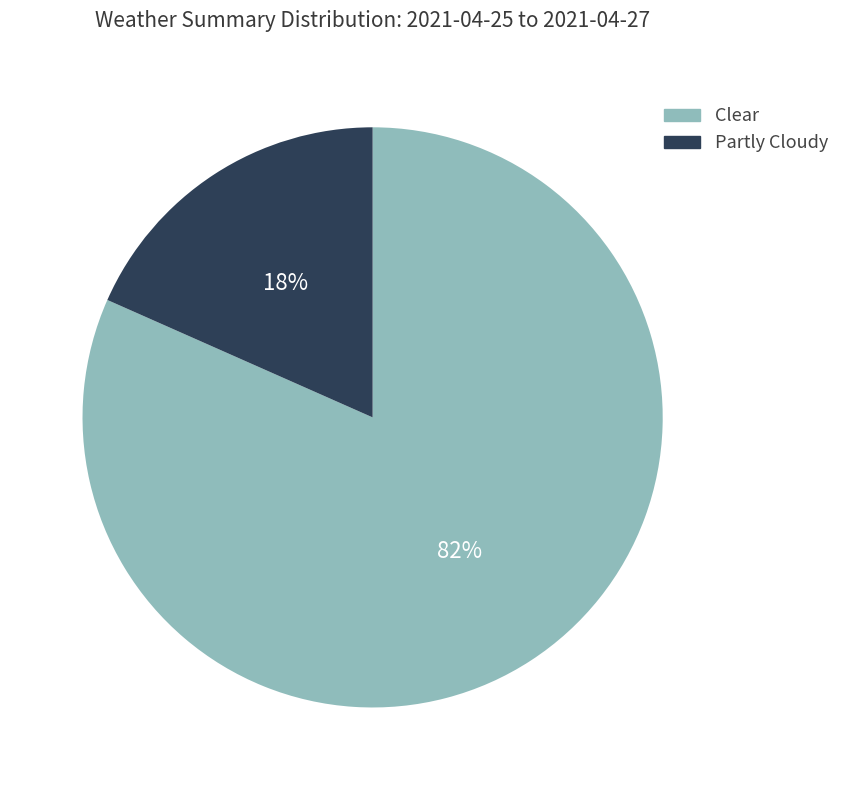

True or false: Clear accounts for 90% of the total.

False